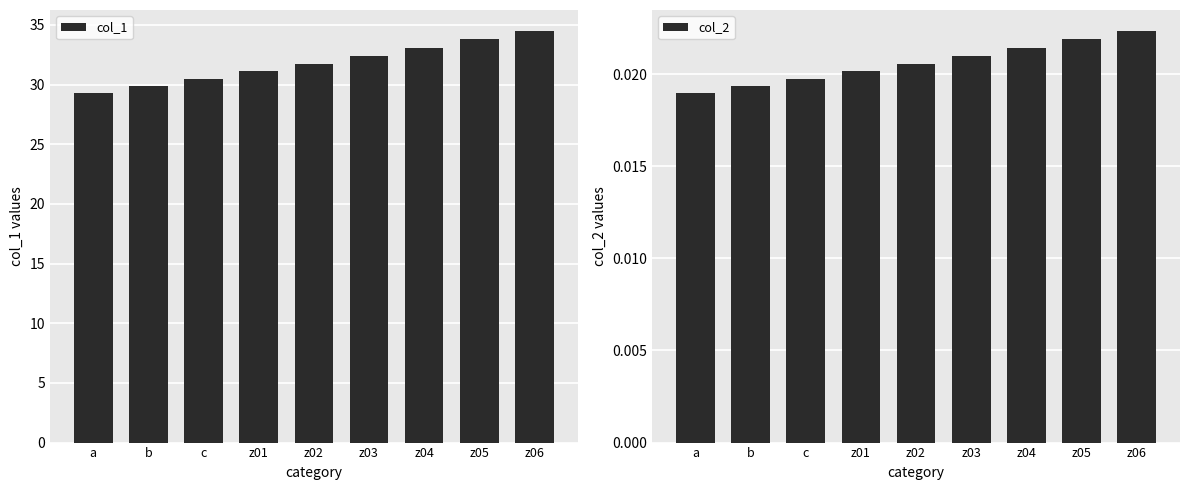

List the series in order of their overall mean, lowest first.

col_2, col_1